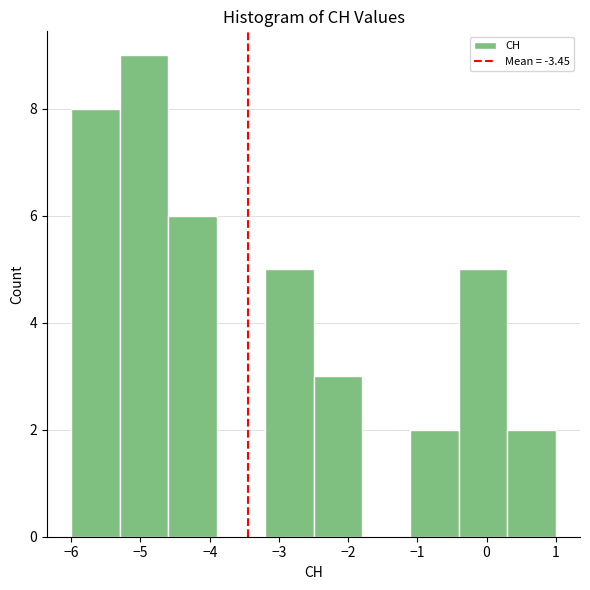

How tall is the bar that spans -2.5 to -1.8 on the x-axis? The values are not printed on the chart, so give them approximately, as read against the axis.

3